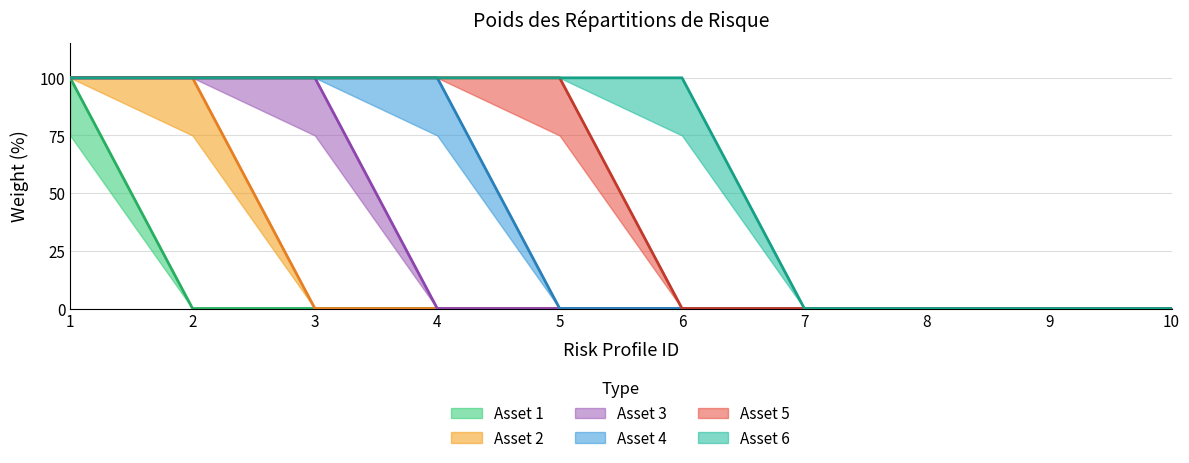

The value of Asset 4 at 1 is -38. True or false?

False